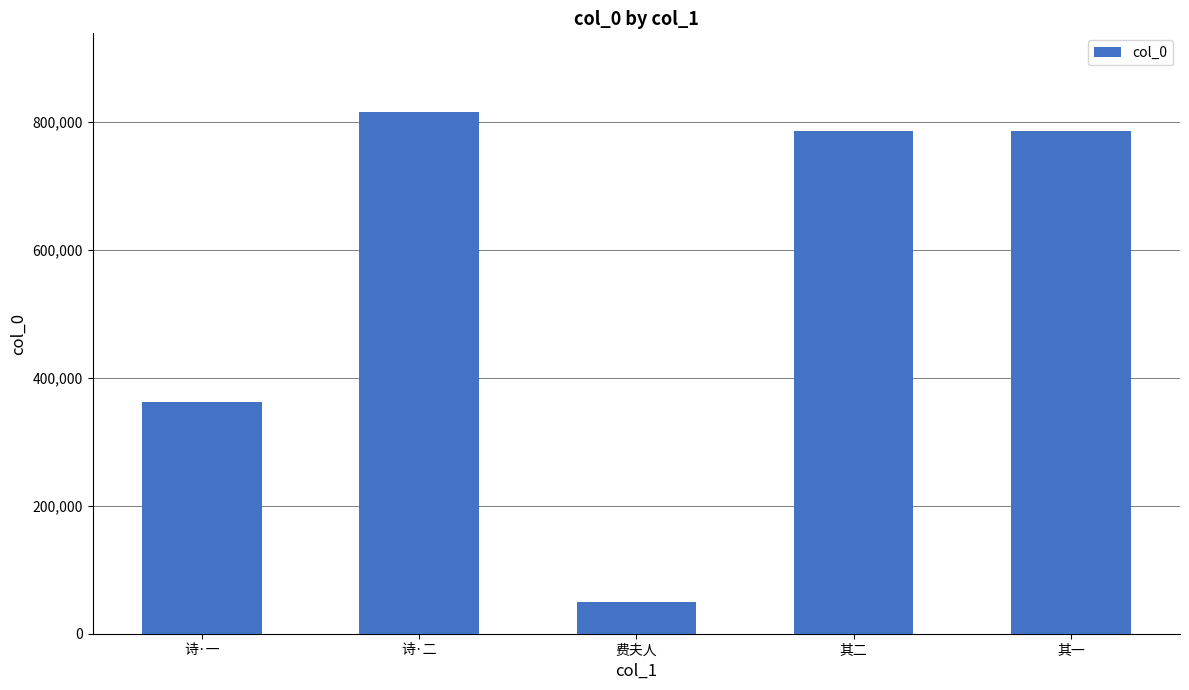

The value at 其二 is 1200155. True or false?

False